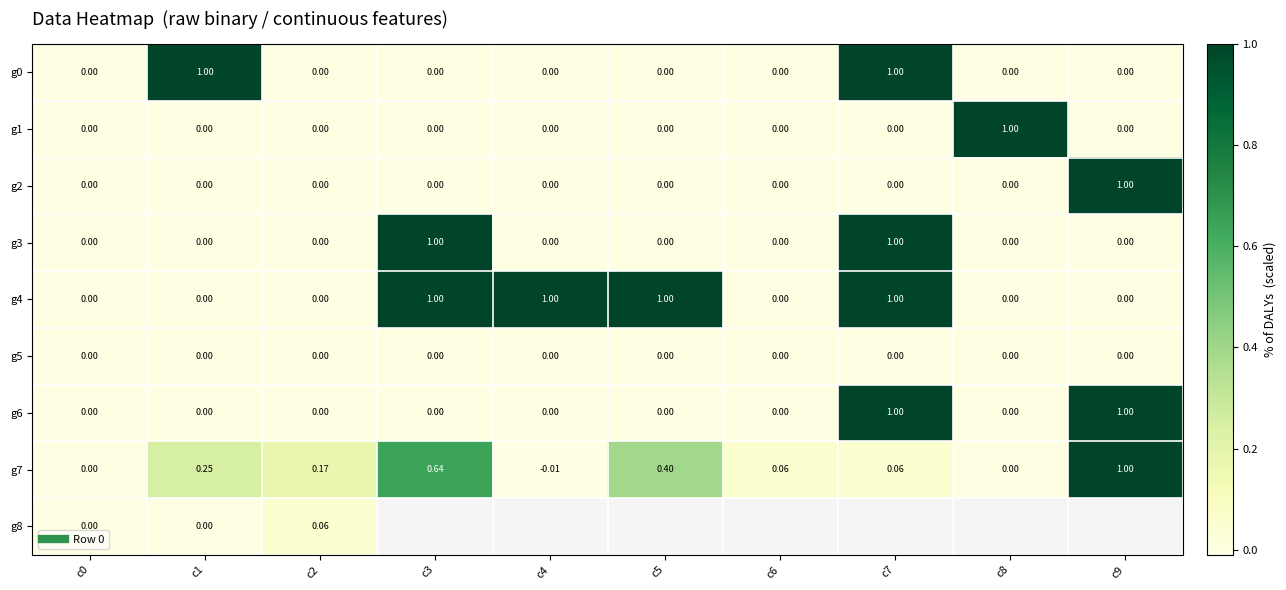

True or false: g0 has a value of 0.6 at c1.

False